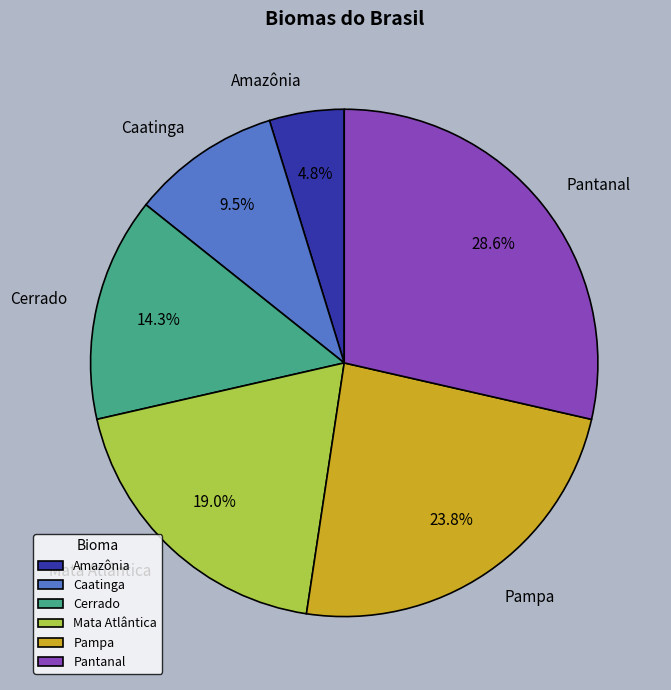

Rank the categories by value from highest to lowest.

Pantanal, Pampa, Mata Atlântica, Cerrado, Caatinga, Amazônia